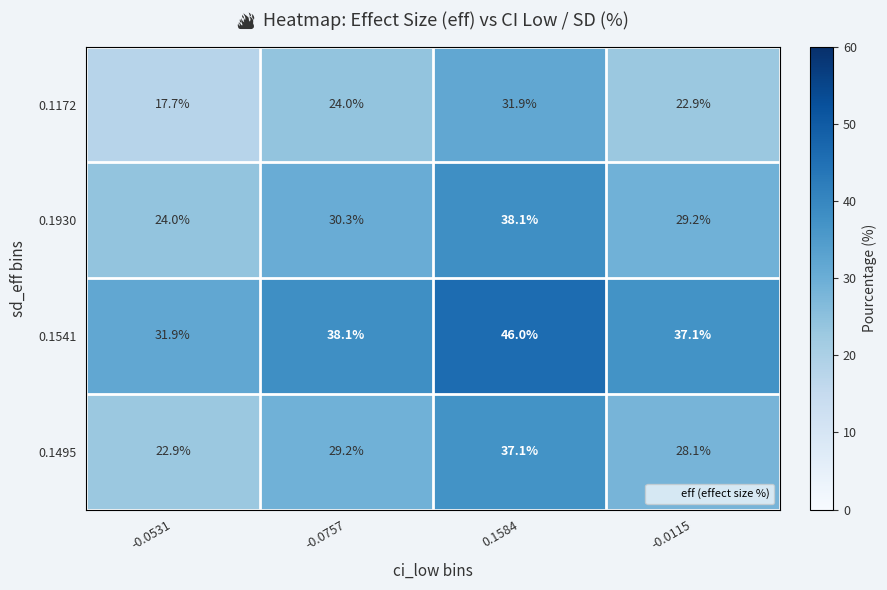

List the series in order of their peak value, lowest first.

0.1172, 0.1495, 0.1930, 0.1541